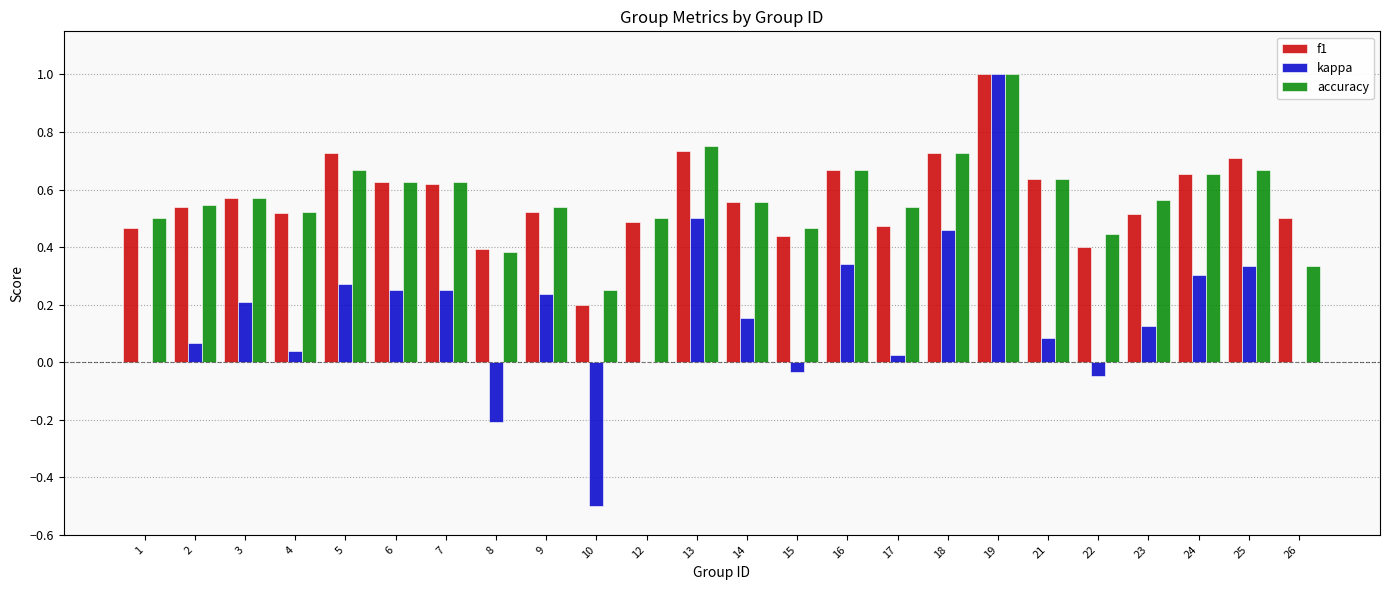

Which series changed the most between 5 and 10?

kappa